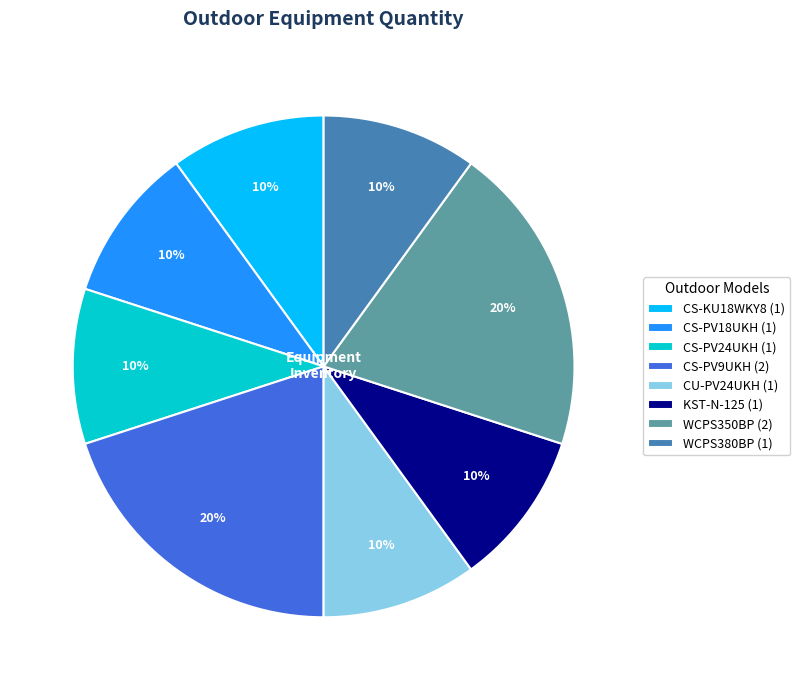

To the nearest percent, what is the difference between the CS-PV9UKH (2) and CS-PV24UKH (1) slice percentages?

10%